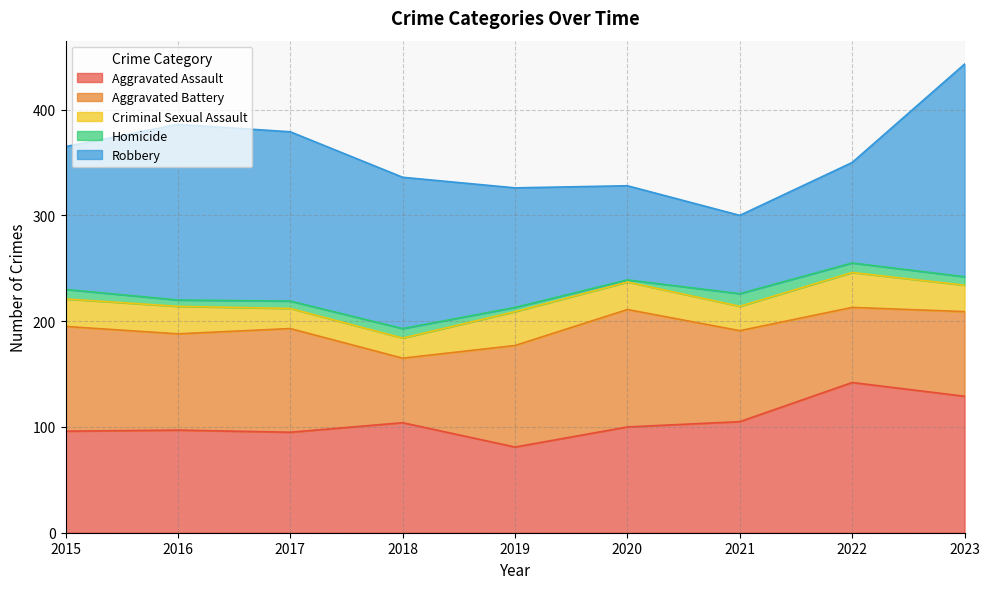

At which category does the chart reach its peak across all series?

2023